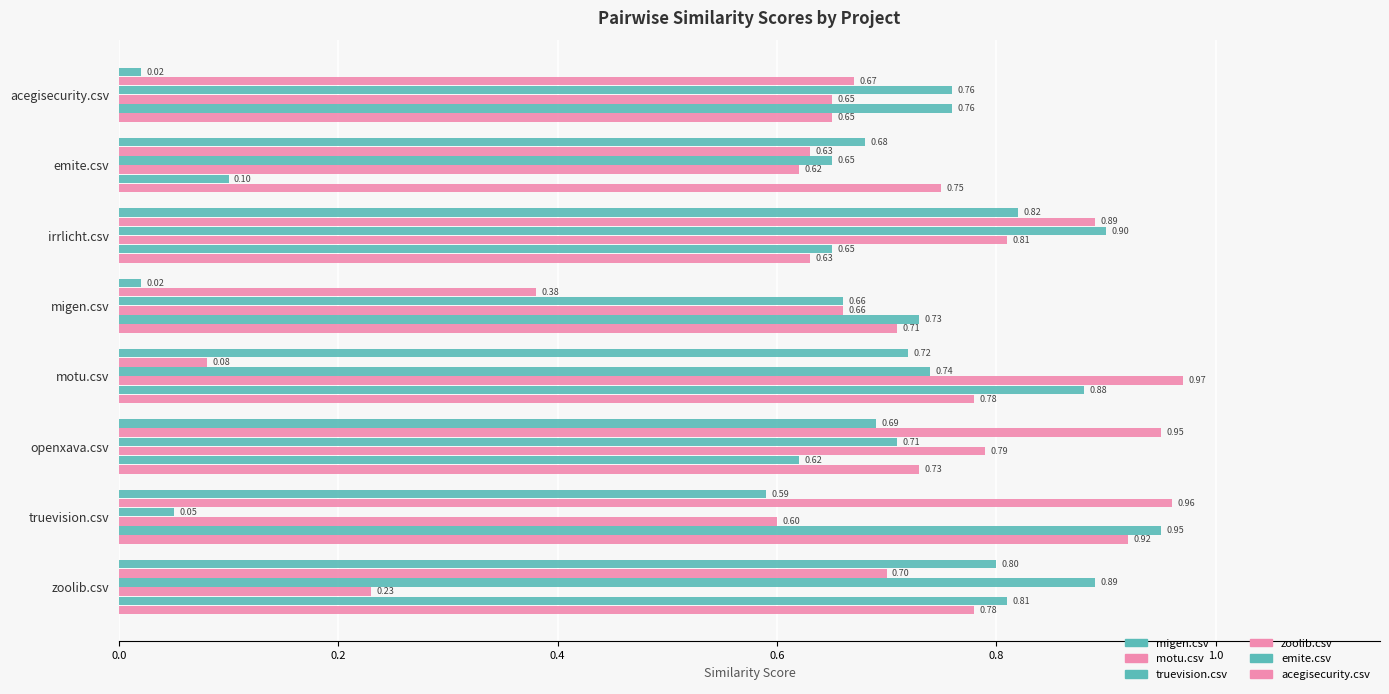

How many series are shown in this chart?

6